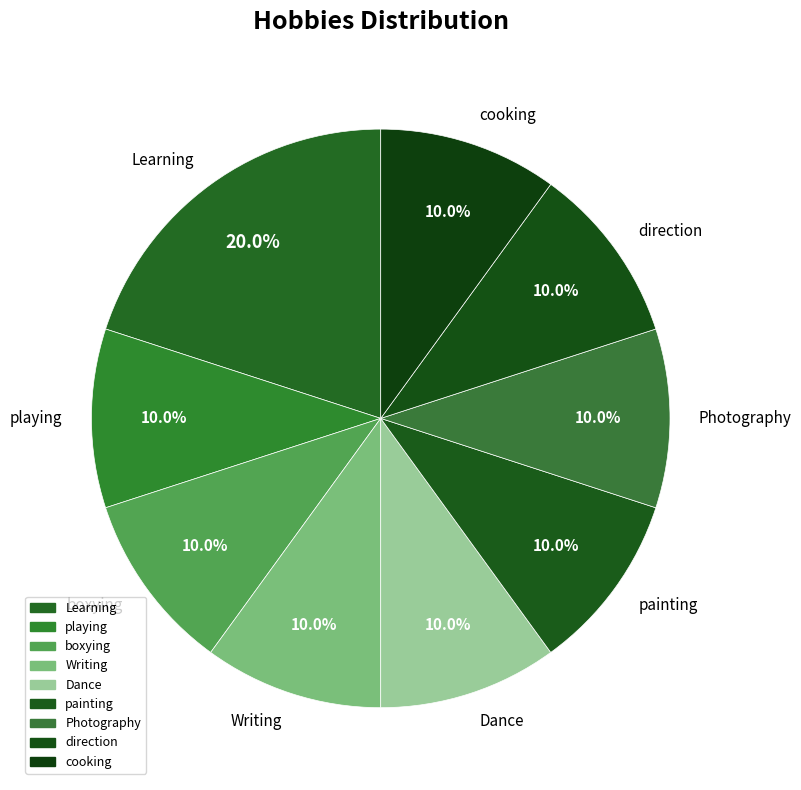

Count the number of slices in the pie.

9